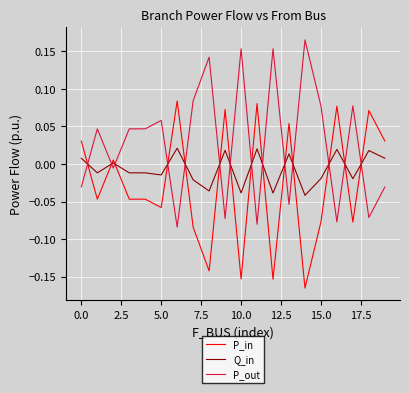

True or false: P_out has more than 1 points higher than both neighbors.

True